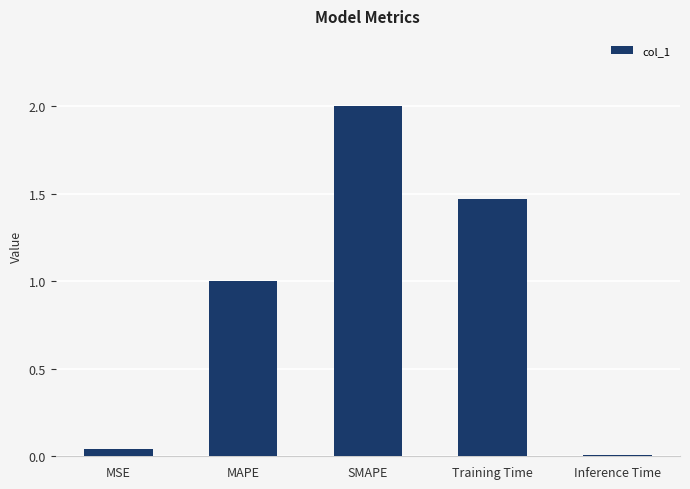

At which label does the data first exceed 1?

MAPE